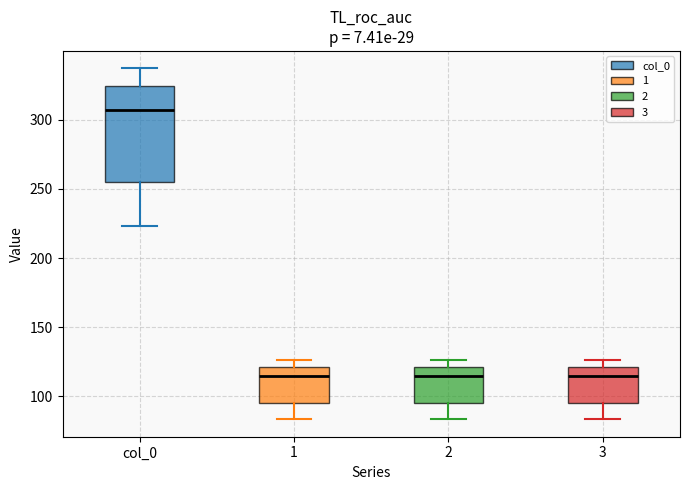

Reading left to right, transcribe this box plot: for each box, give where its median line is, the range the box spans, and where its two whiskers end, as read against the y-axis. The values are not printed on the chart, so give them approximately, as read against the axis.

col_0: median 305, box 255 to 325, whiskers 225 to 335
1: median 115, box 95 to 120, whiskers 85 to 125
2: median 115, box 95 to 120, whiskers 85 to 125
3: median 115, box 95 to 120, whiskers 85 to 125